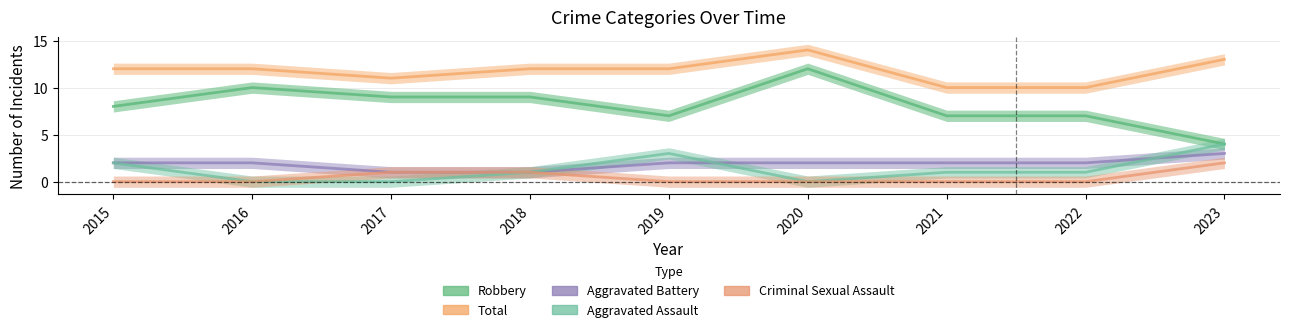

True or false: Total has more than 1 points higher than both neighbors.

False